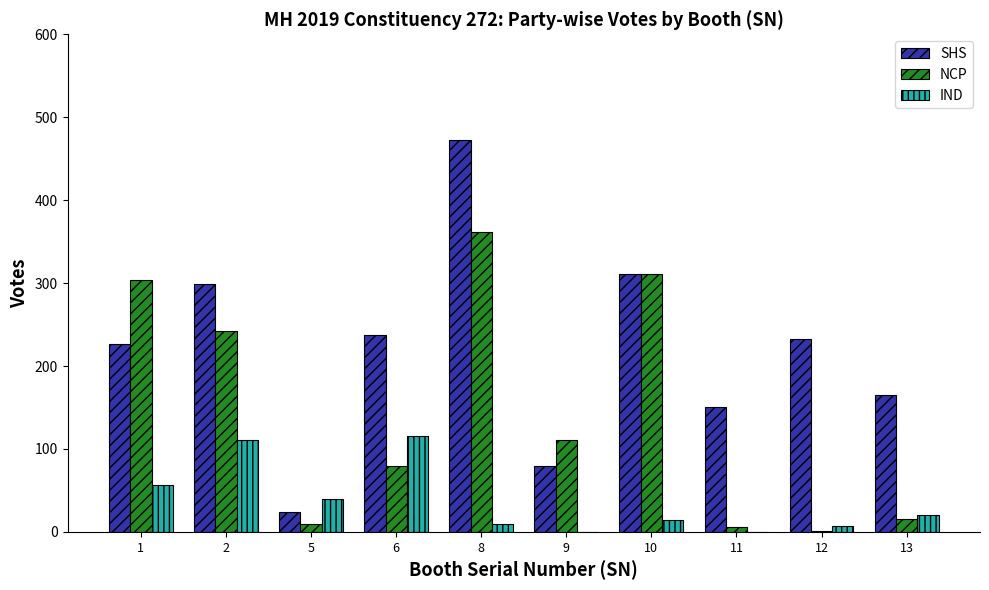

At which category is the sum across all series the highest?

8